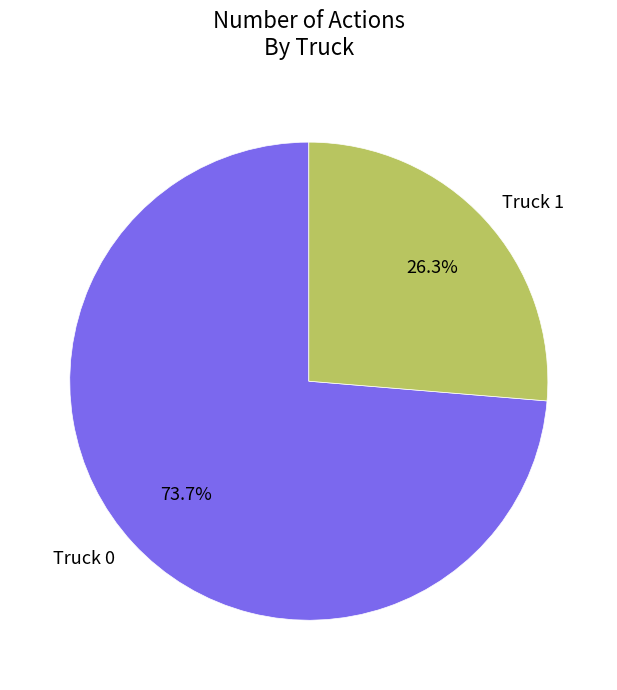

What is the smallest slice in the pie chart?

Truck 1